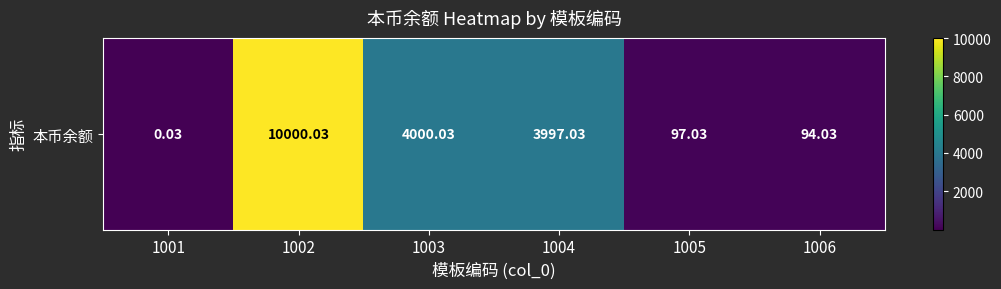

List the labels in order of value, largest first.

1002, 1003, 1004, 1005, 1006, 1001